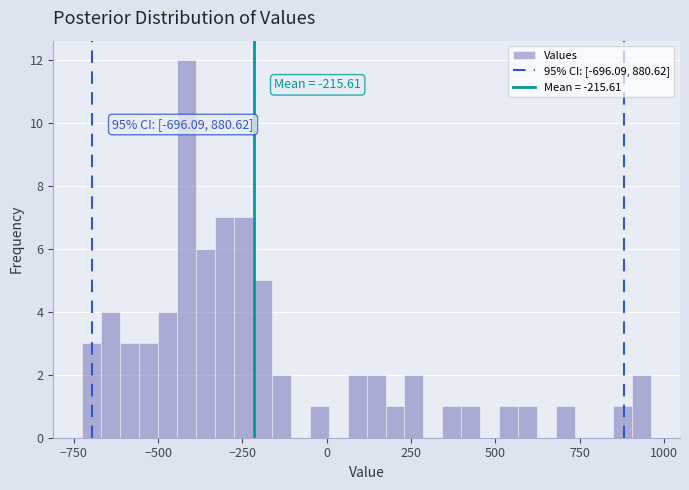

Around what value on the x-axis is the tallest bar? Give the approximate position of its centre, as read against the axis.

-400